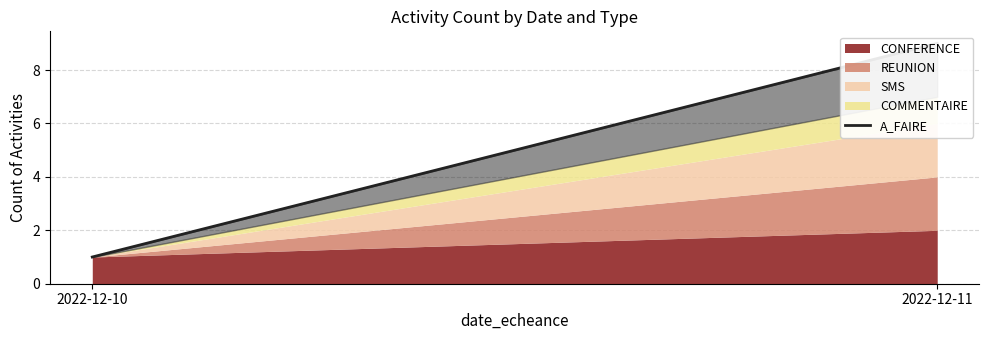

The chart shows a value of 1 at 2022-12-10. True or false?

True